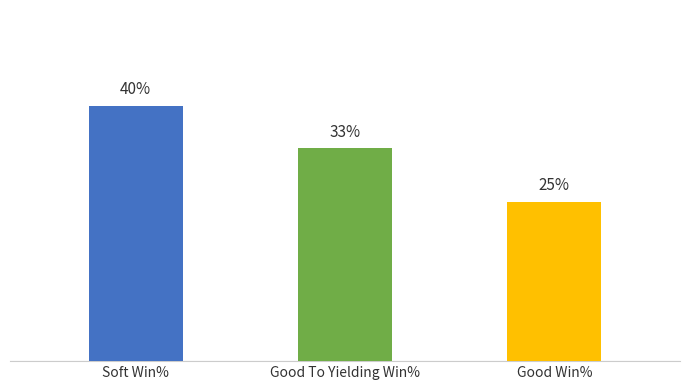

At which label does the data first exceed 33?

Soft Win%